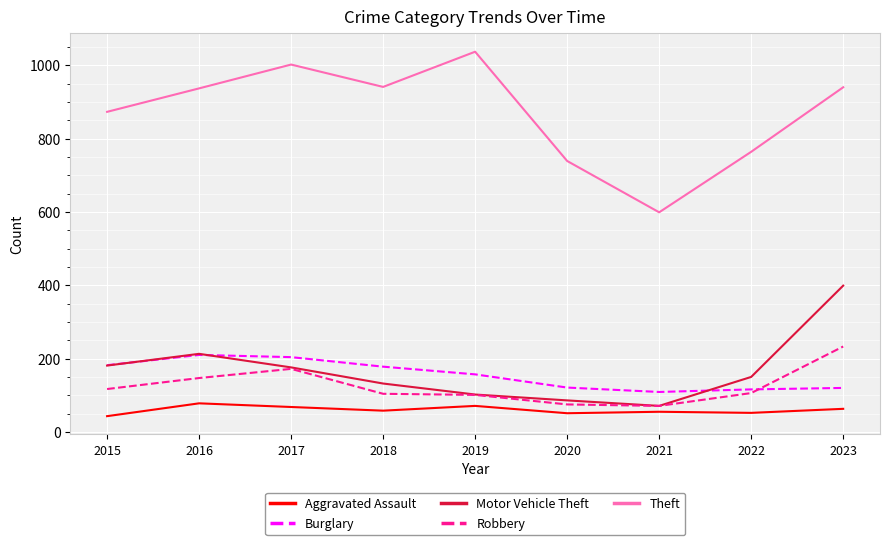

True or false: Theft and Motor Vehicle Theft intersect in this chart.

False